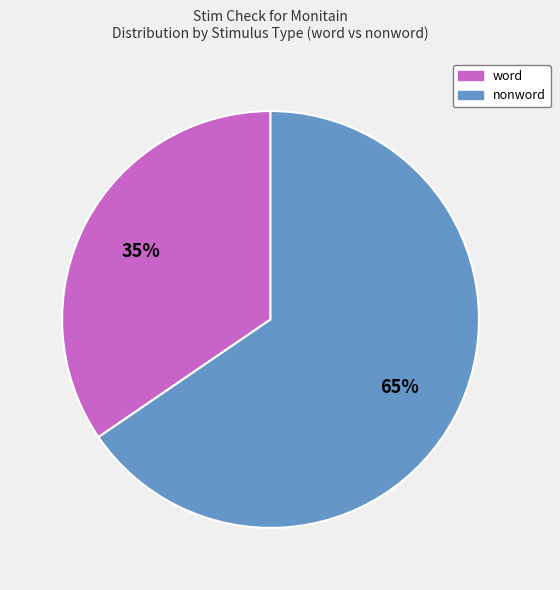

To the nearest percent, what is the average slice percentage?

50%